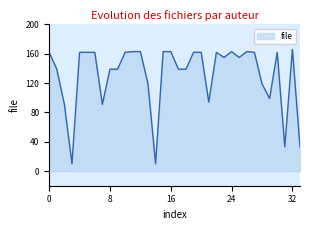

What is the smallest value displayed?

10